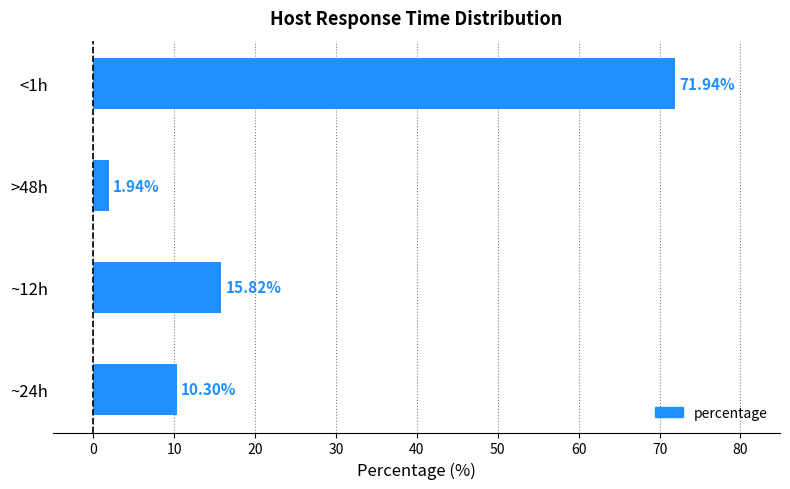

How many data points does each series have?

4